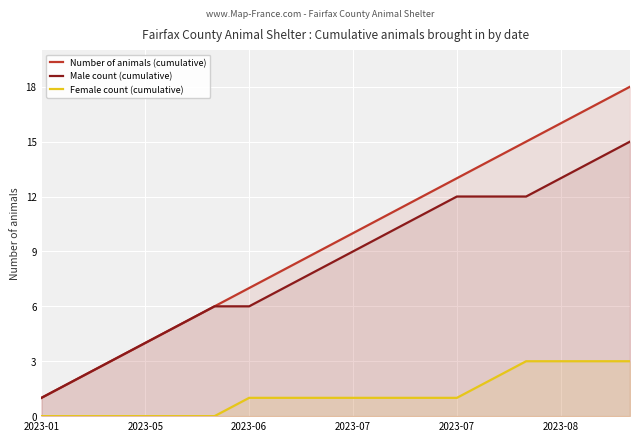

What are all the series names shown in the legend?

Number of animals (cumulative), Male count (cumulative), Female count (cumulative)